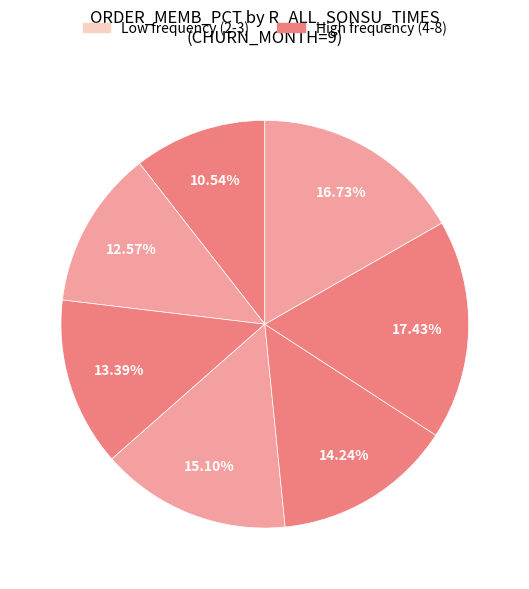

How many segments does this pie chart have?

7